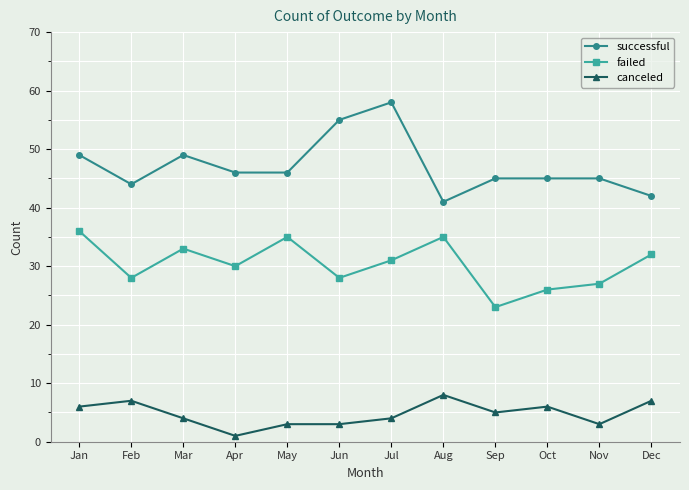

True or false: canceled and successful intersect in this chart.

False